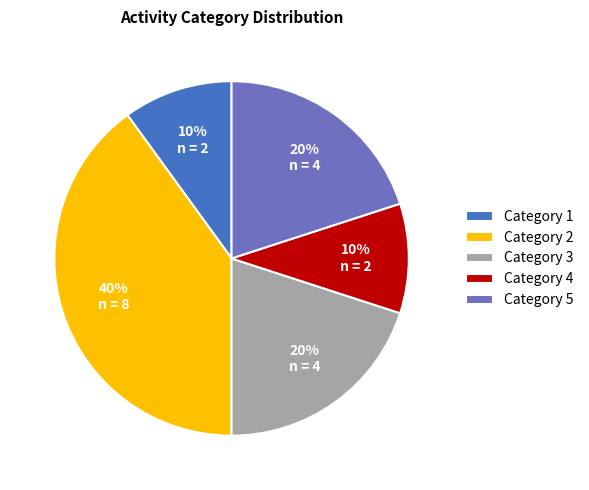

True or false: Category 4 accounts for 17% of the total.

False